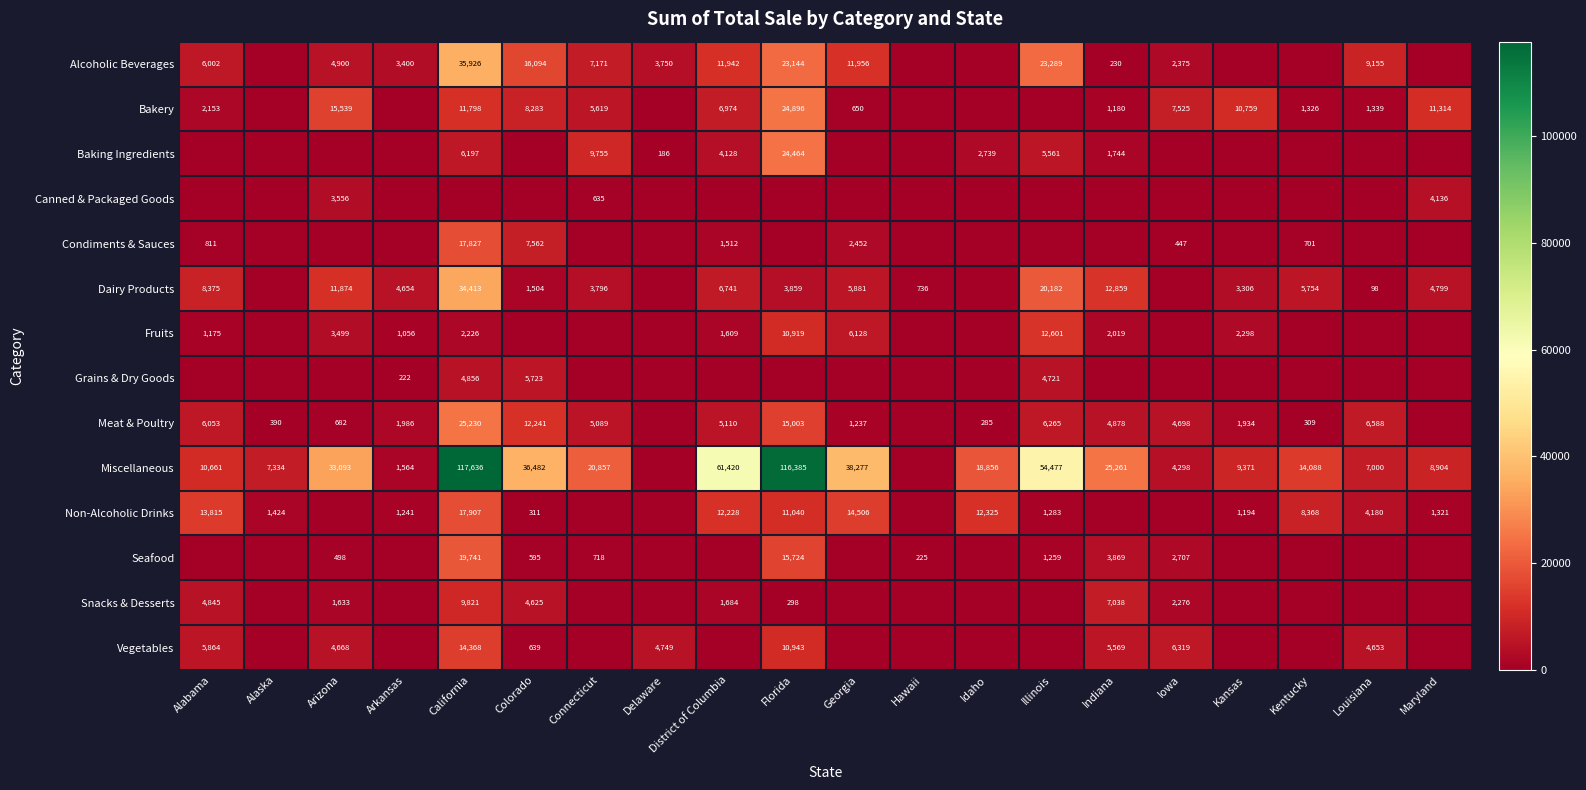

Which category has the lowest value across all series?

Alaska